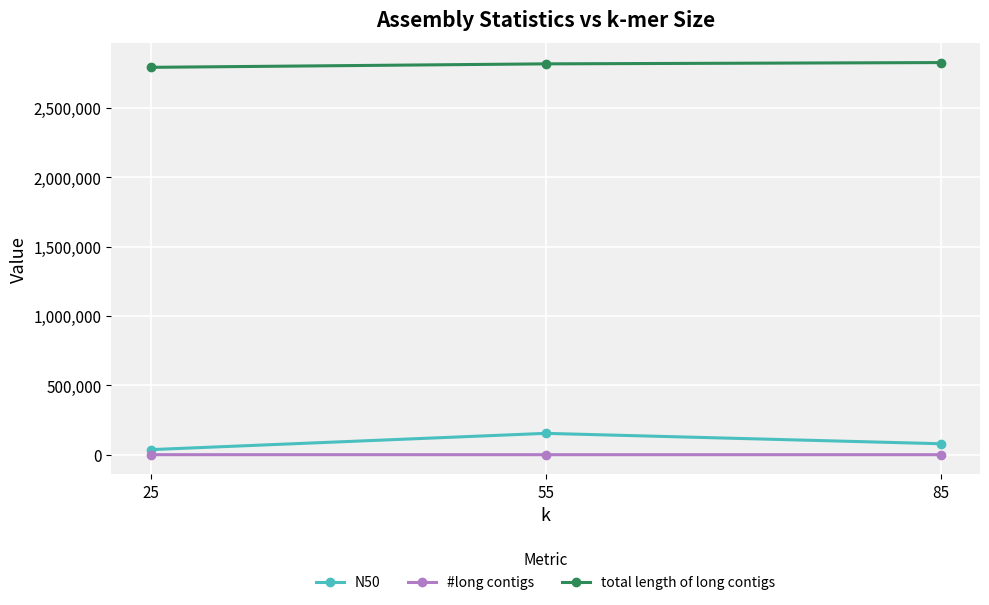

Does the chart have visible grid lines?

Yes